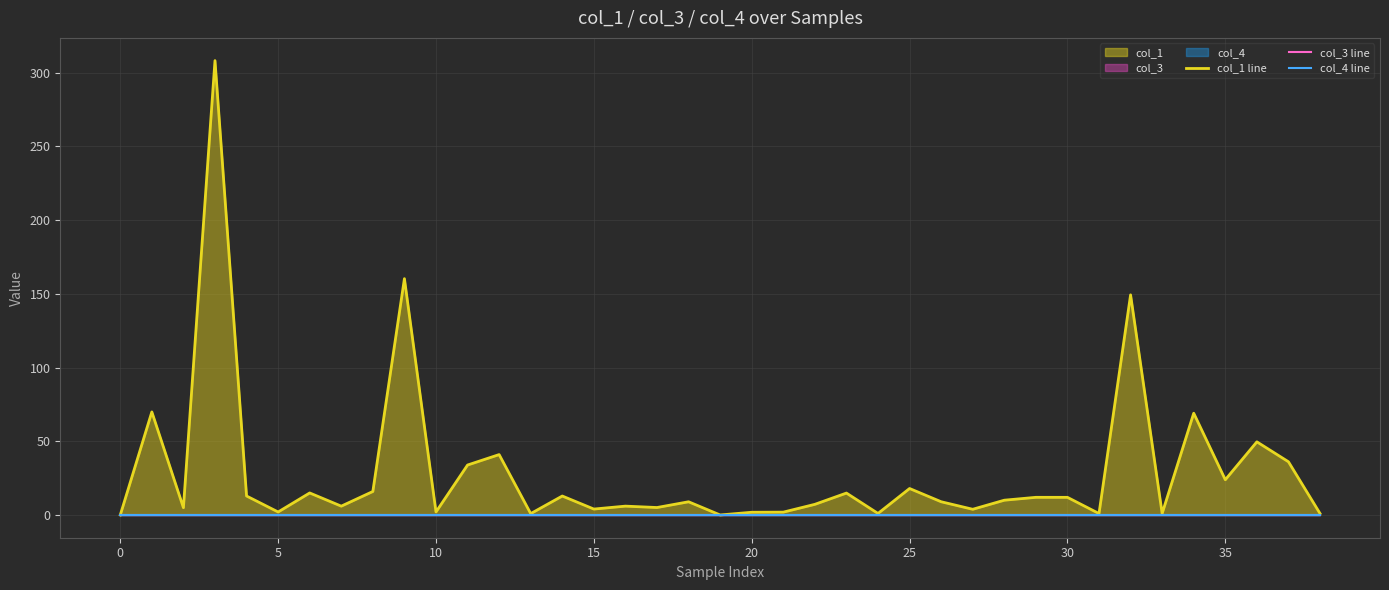

The value of col_1 line at 17 is 5.1. True or false?

True